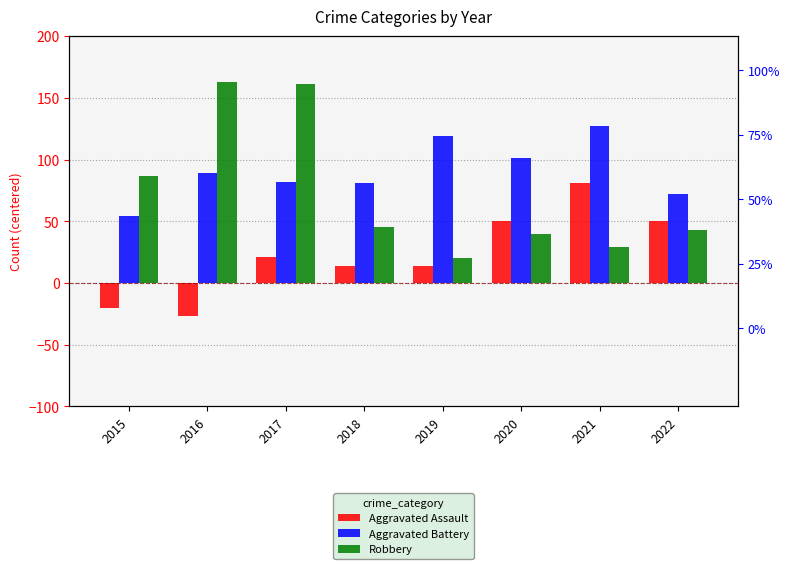

How many groups of bars are there?

8